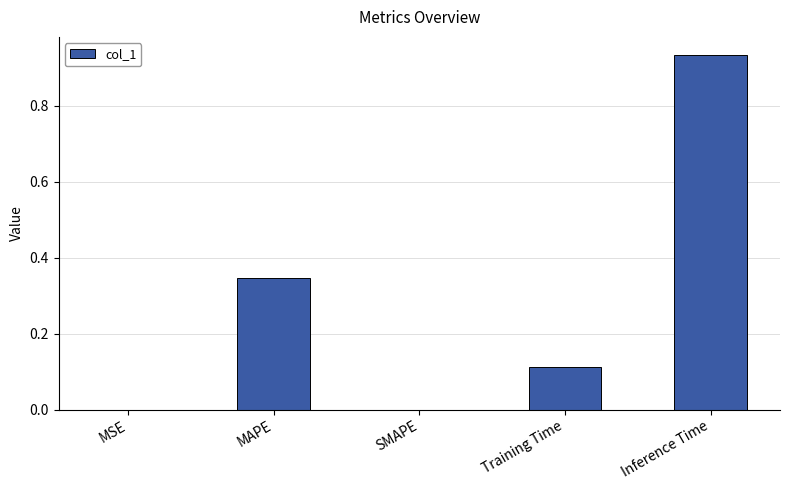

What is the change in value from MAPE to SMAPE?

-0.3